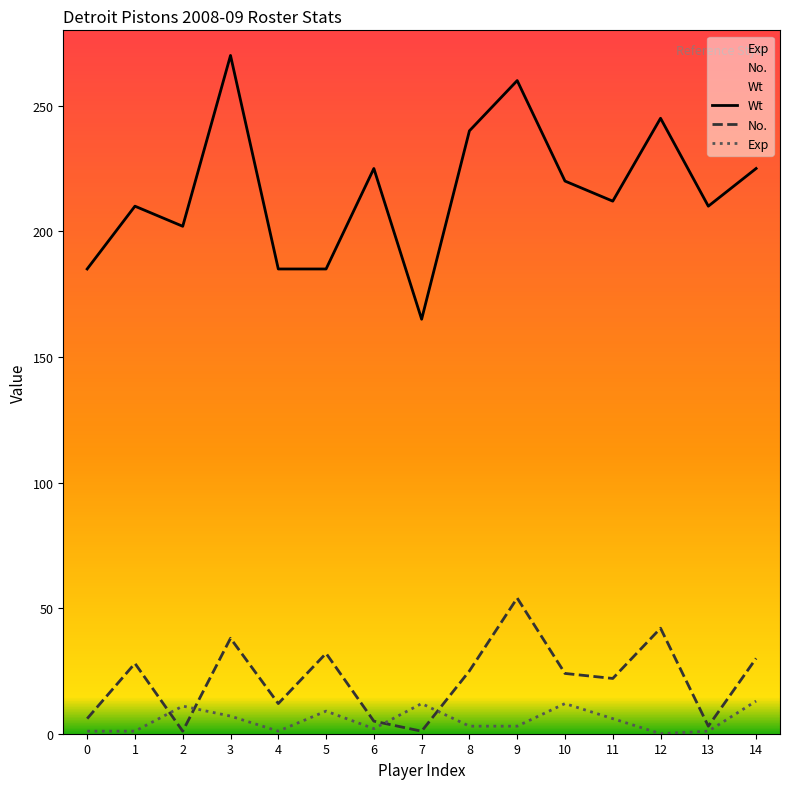

At which label is Wt closest to 217?

10